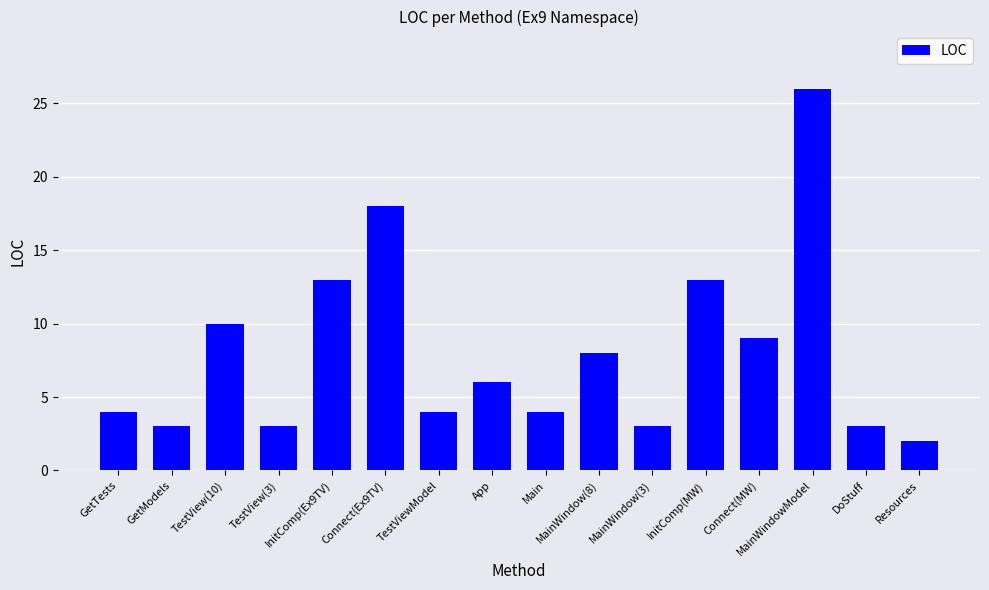

At which label does the data first exceed 6?

TestView(10)